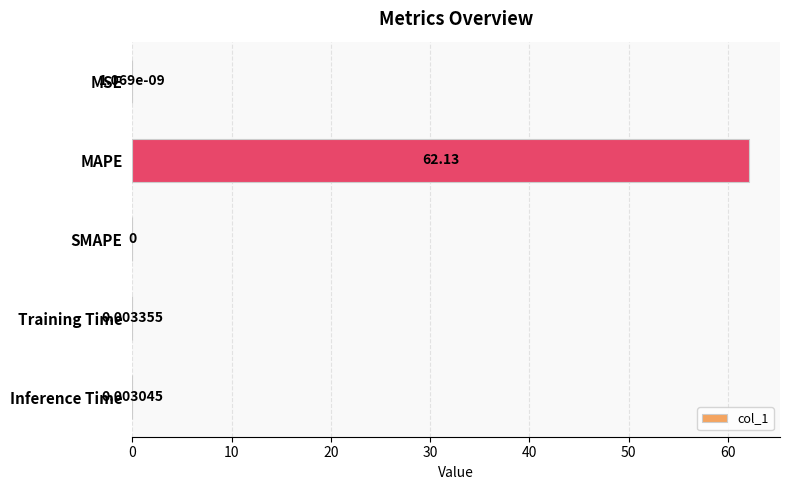

At which category does the chart reach its peak across all series?

MAPE